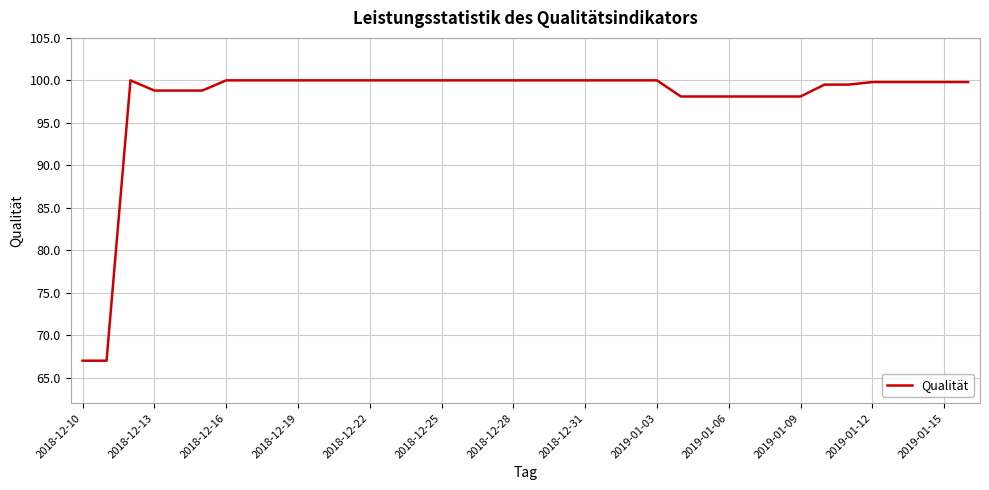

Is this an area chart (filled region under the line)?

No